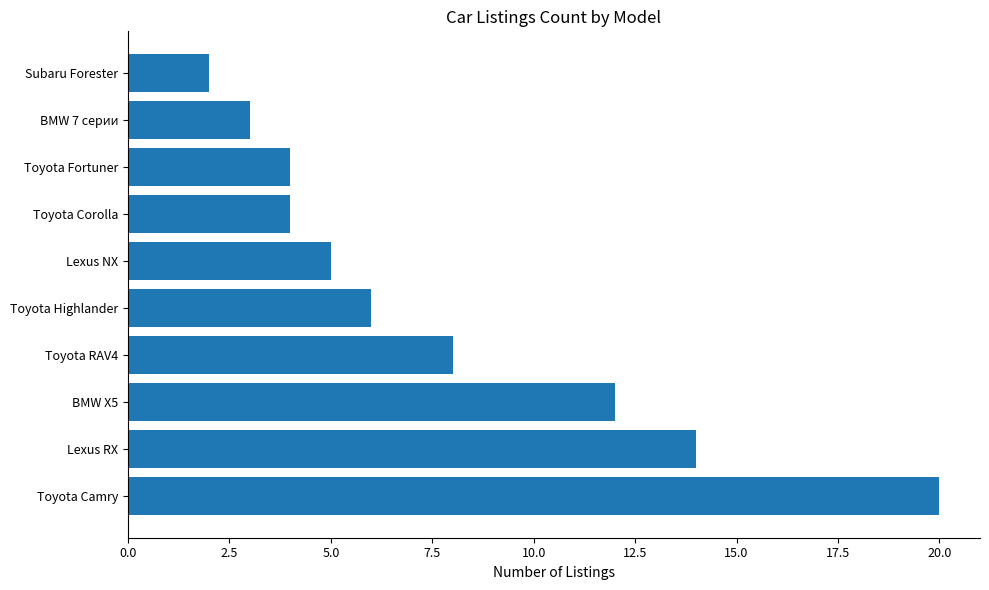

Count the number of categories in the chart.

10